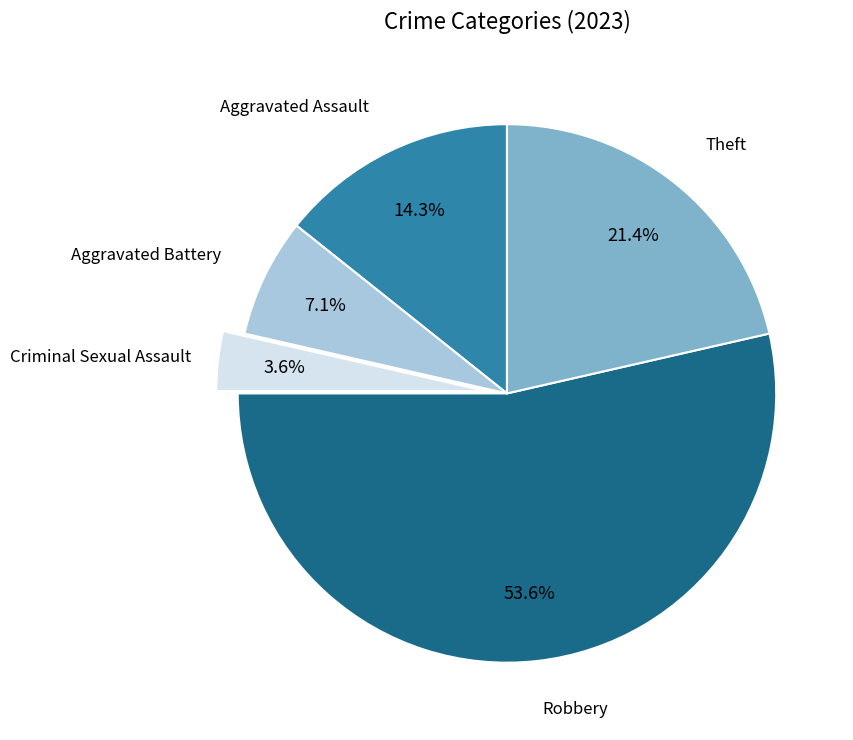

Is there any slice that represents more than half of the pie?

Yes